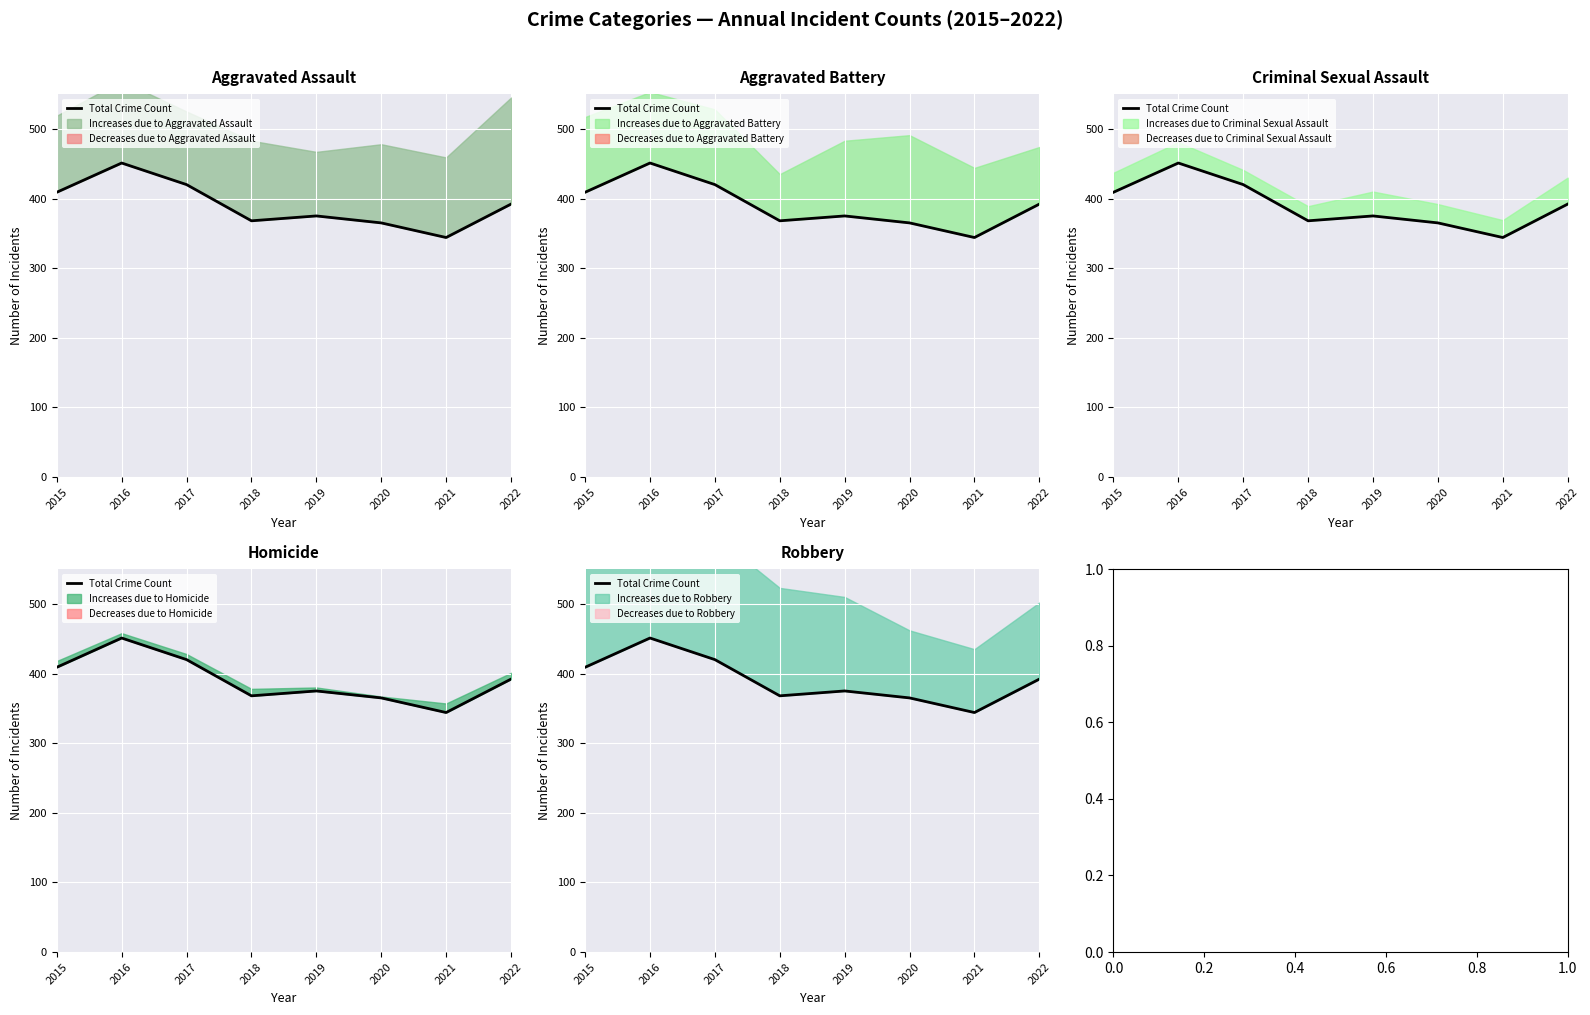

At which category does the data reach its first local valley?

2018